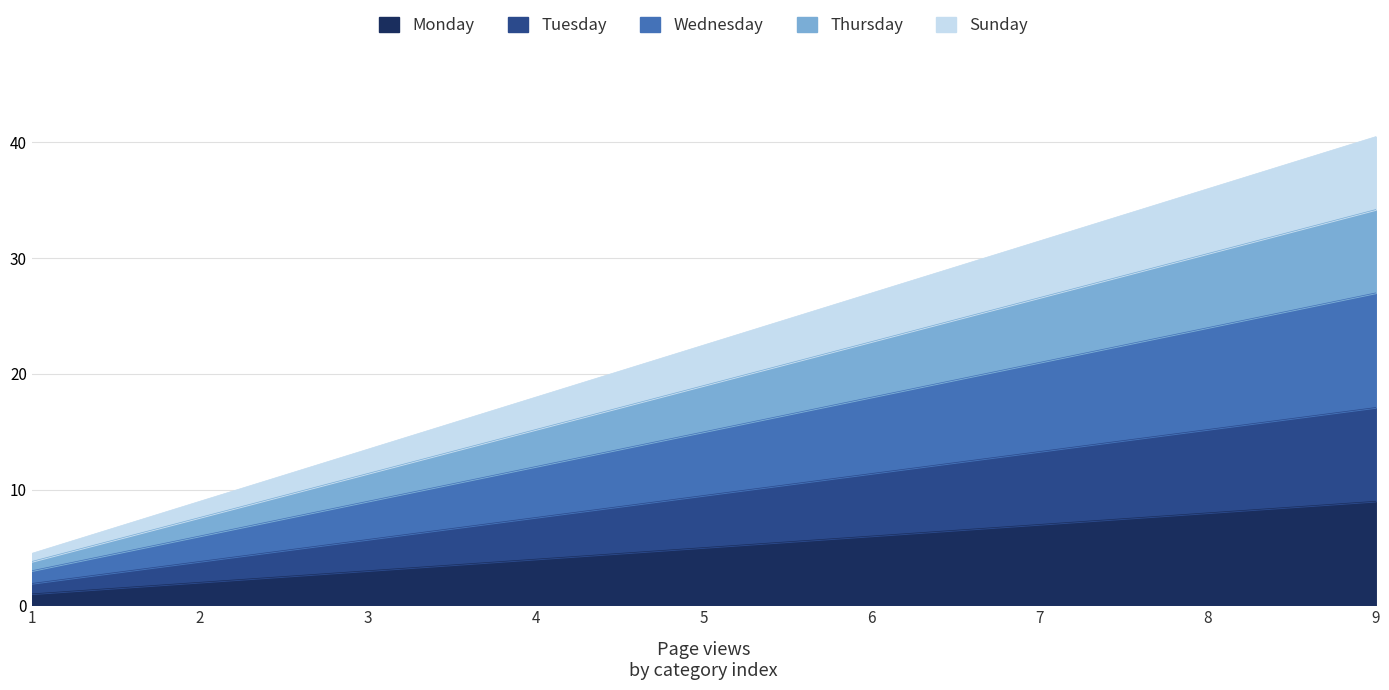

At which category is the sum across all series the highest?

9